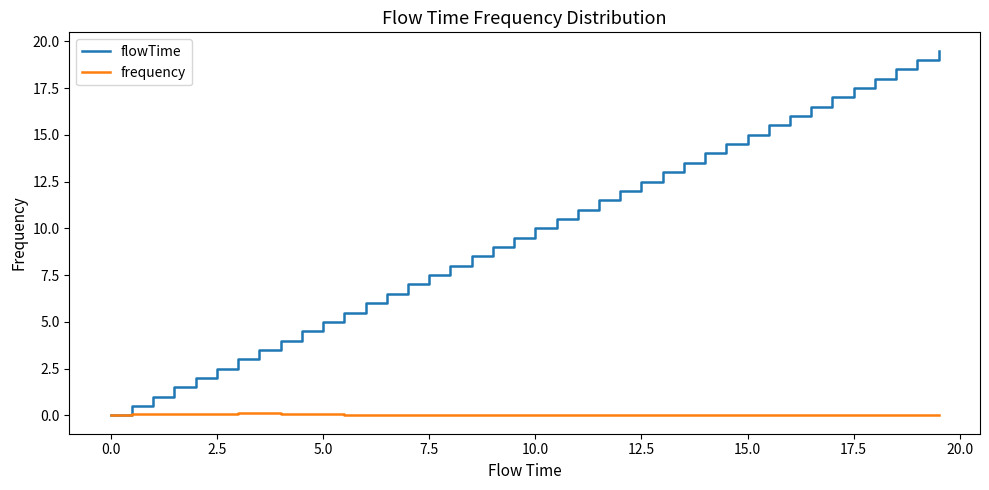

Which series has the widest spread of values?

flowTime